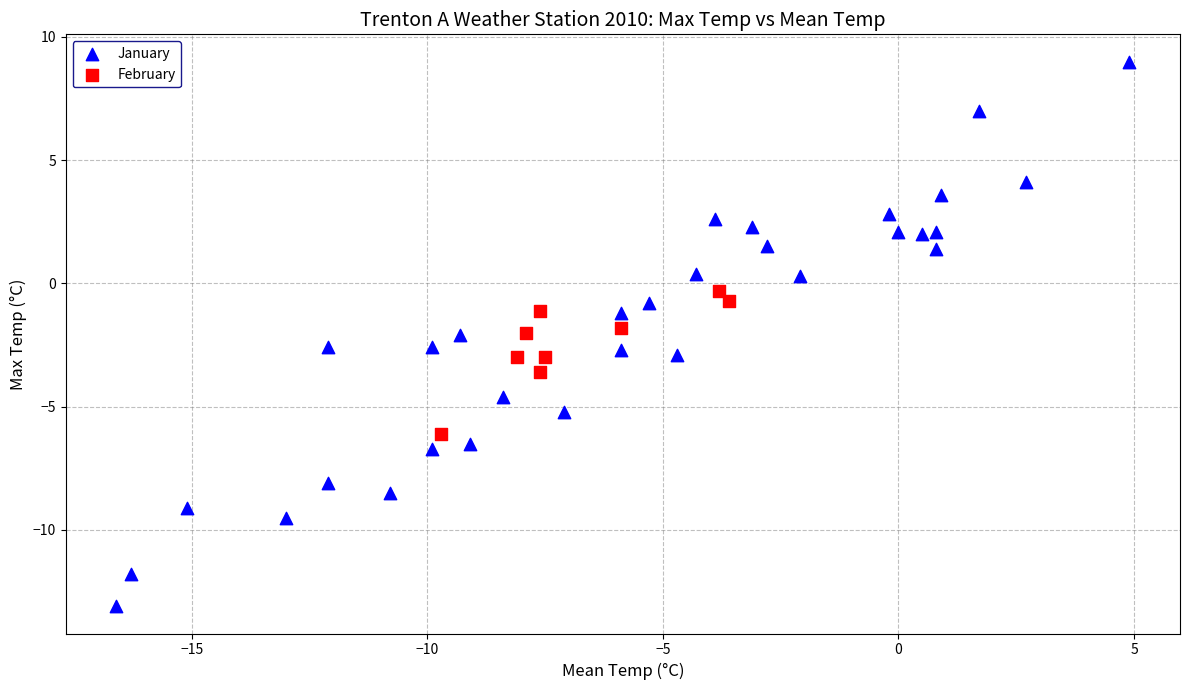

Which series contains the lowest Y value?

January